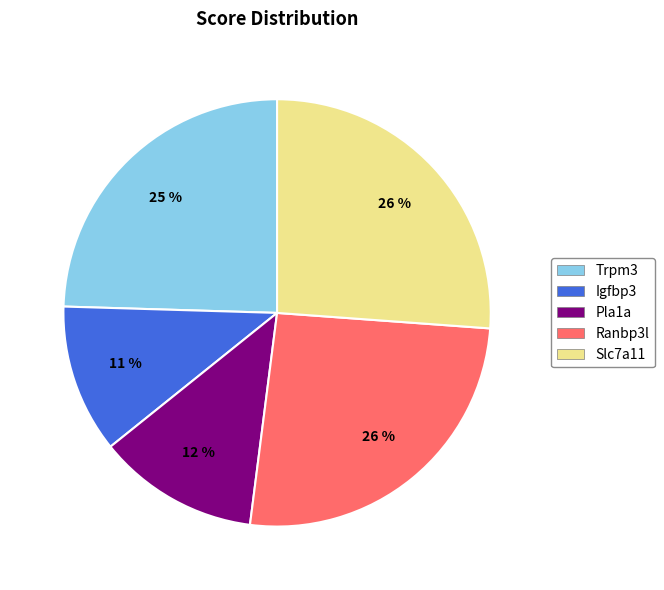

True or false: Ranbp3l accounts for 20% of the total.

False